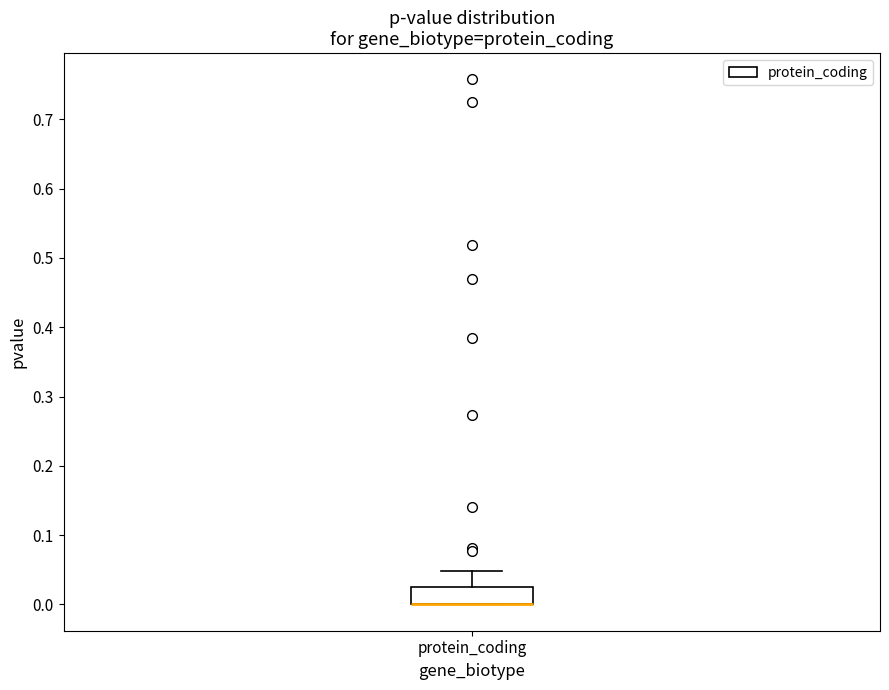

Where is the upper edge of the box for protein_coding on the y-axis? The values are not printed on the chart, so give them approximately, as read against the axis.

0.02